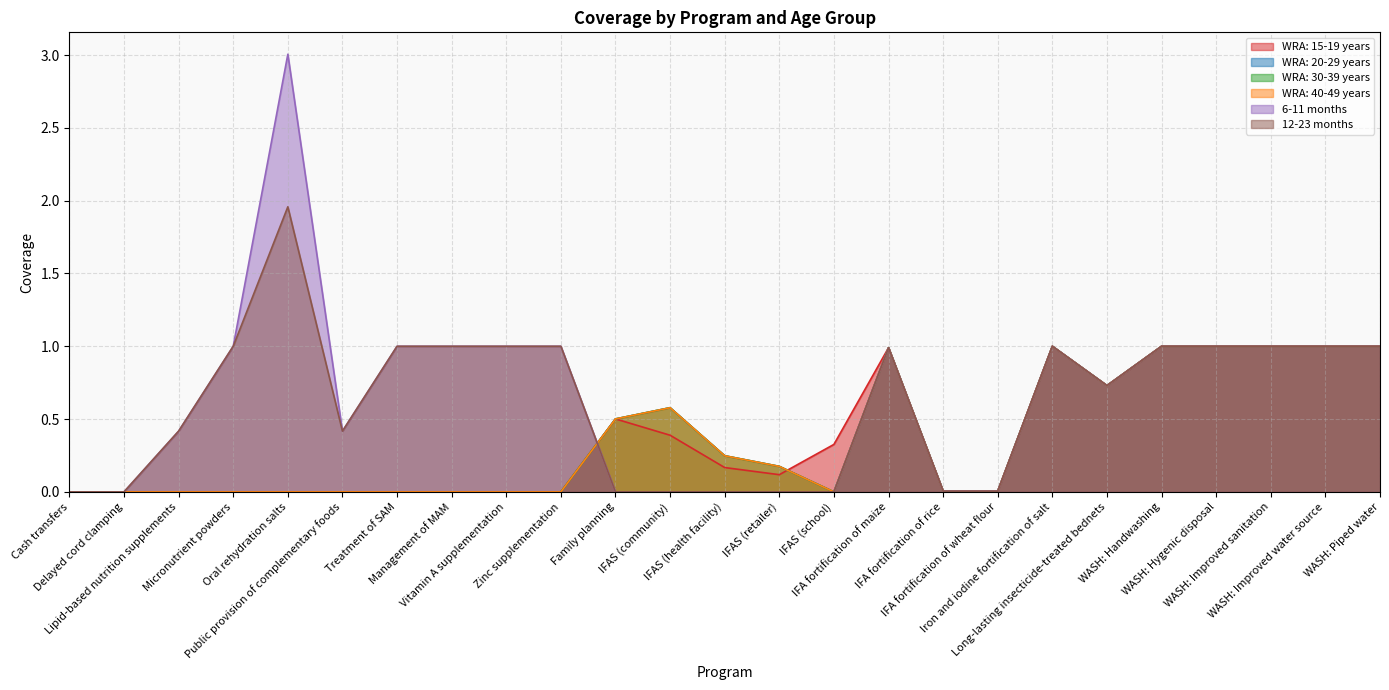

What value does the 12-23 months series have at IFA fortification of maize?

1.0